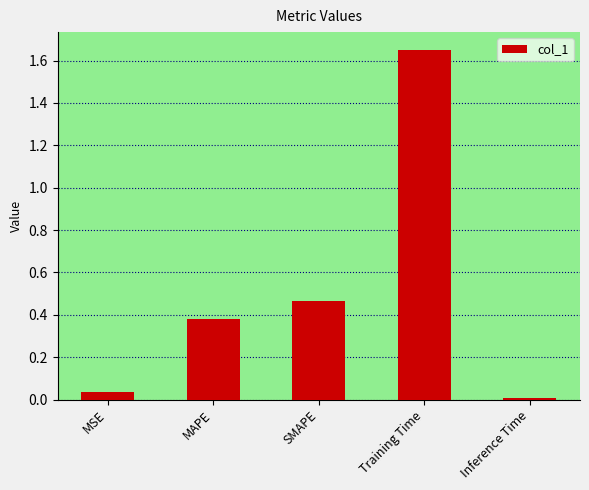

Between SMAPE and Training Time, which is larger?

Training Time